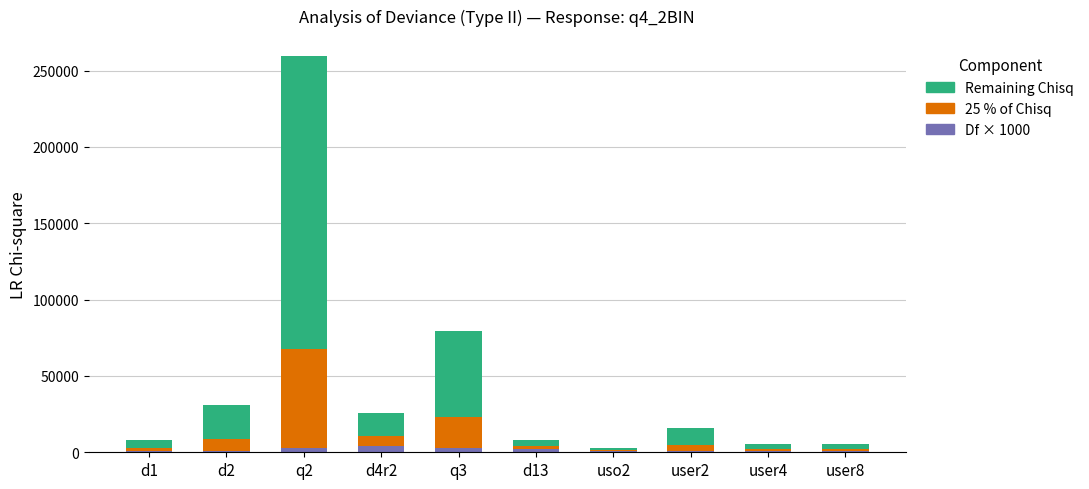

At which category is the sum across all series the highest?

q2